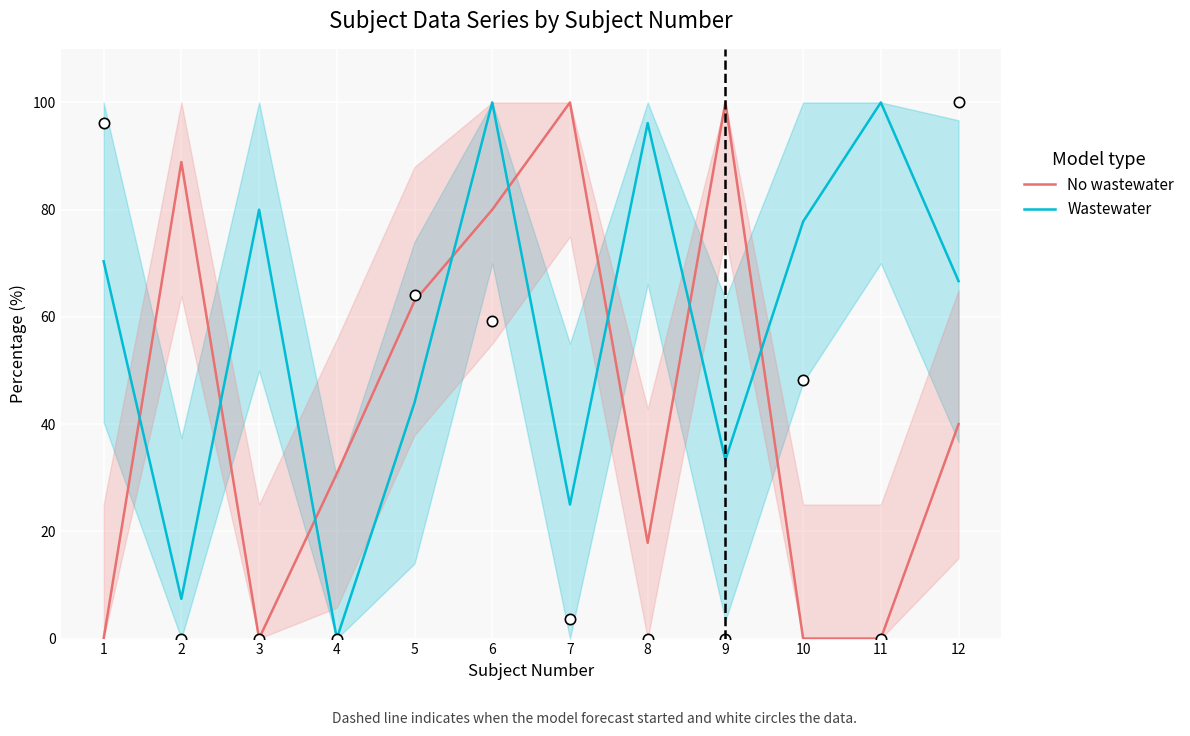

Which series reaches the maximum Y coordinate?

No wastewater